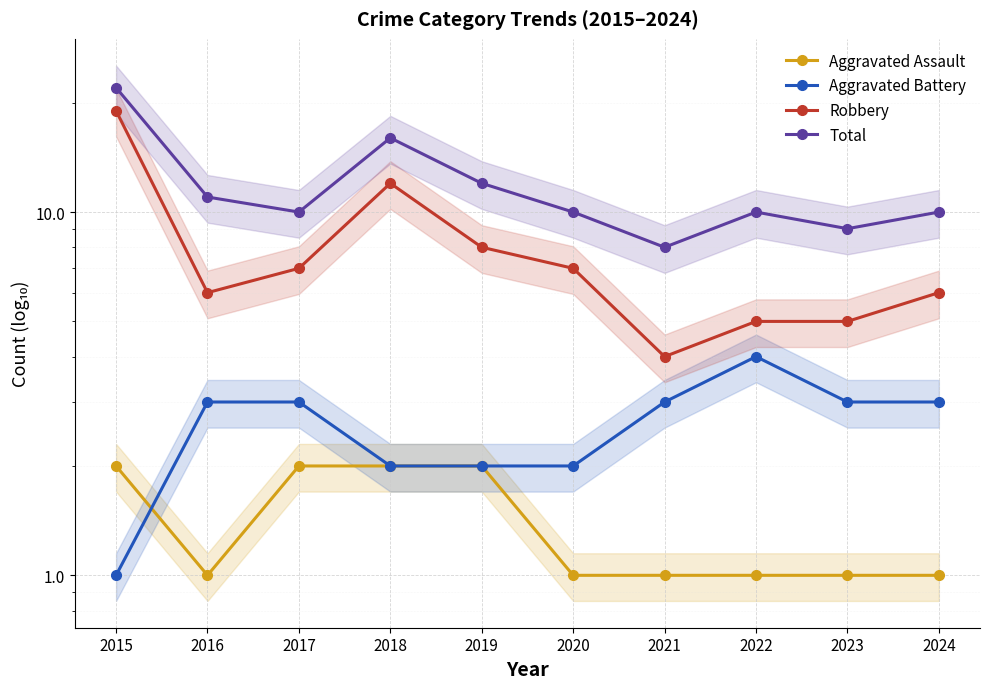

Rank the series at 2020 from highest to lowest value.

Total, Robbery, Aggravated Battery, Aggravated Assault